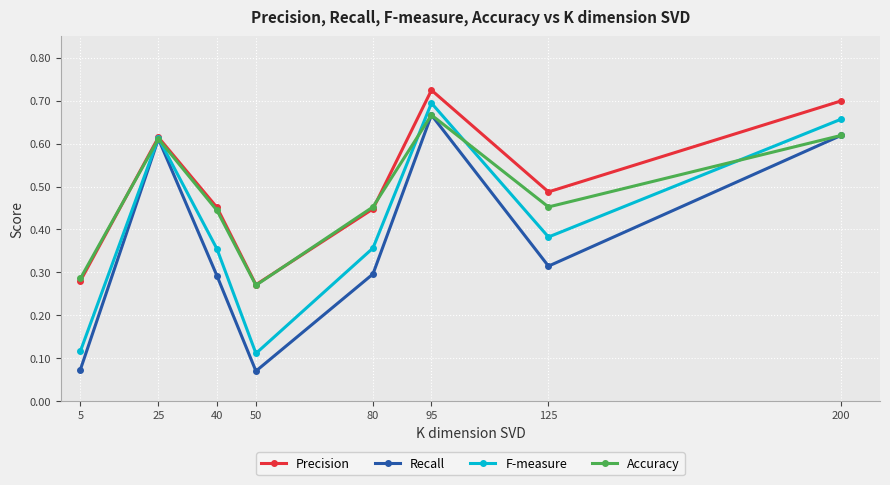

Count the F-measure values in the range 0 to 1.

8